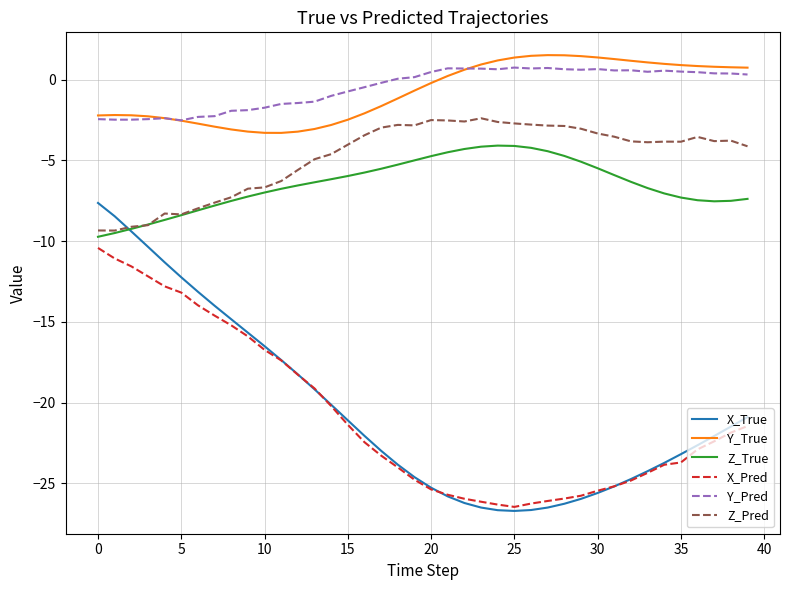

What is the maximum value shown in the chart?

1.5